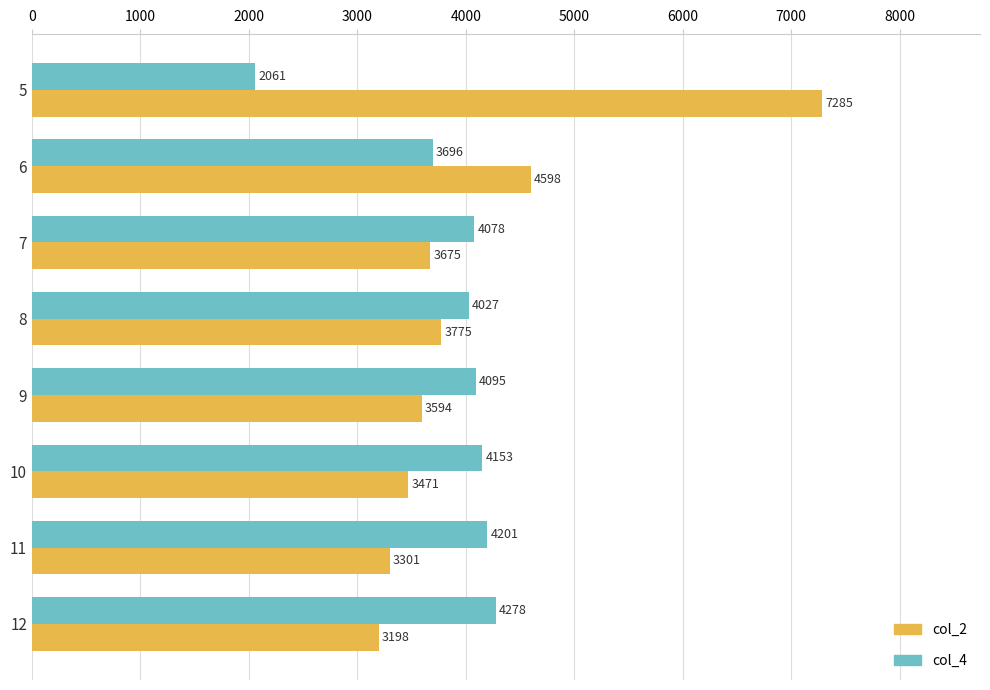

What is the difference between the second highest and minimum values in the col_2 series?

1400